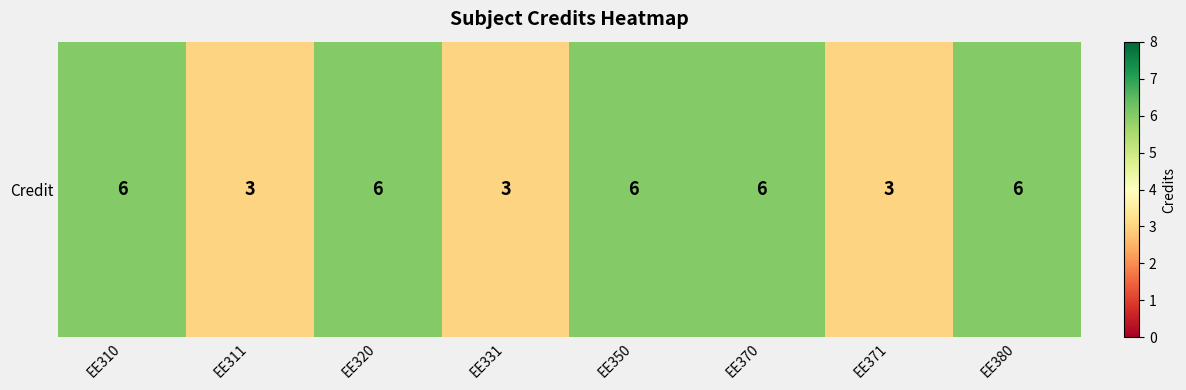

What is the minimum value shown in the chart?

3